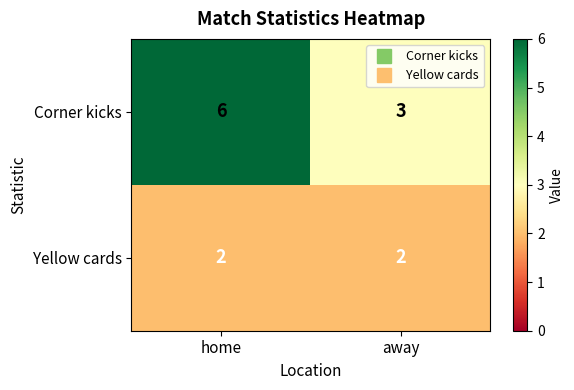

What is the total value across all series at home?

8